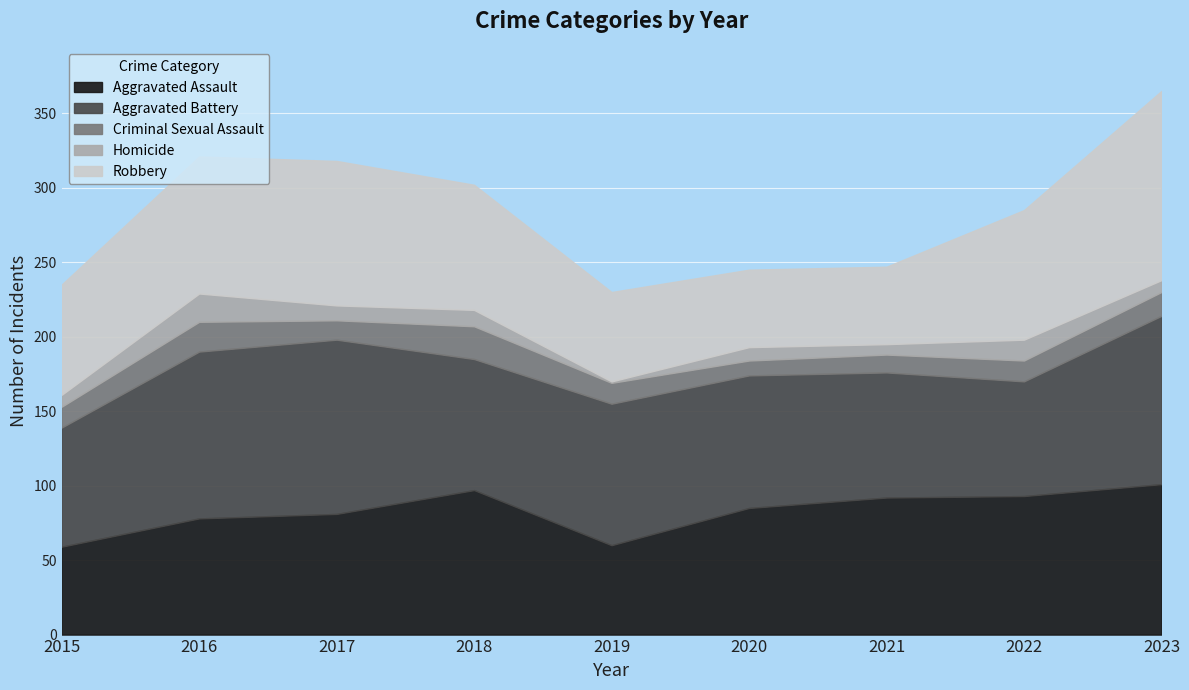

True or false: Criminal Sexual Assault and Aggravated Assault cross at least once.

False